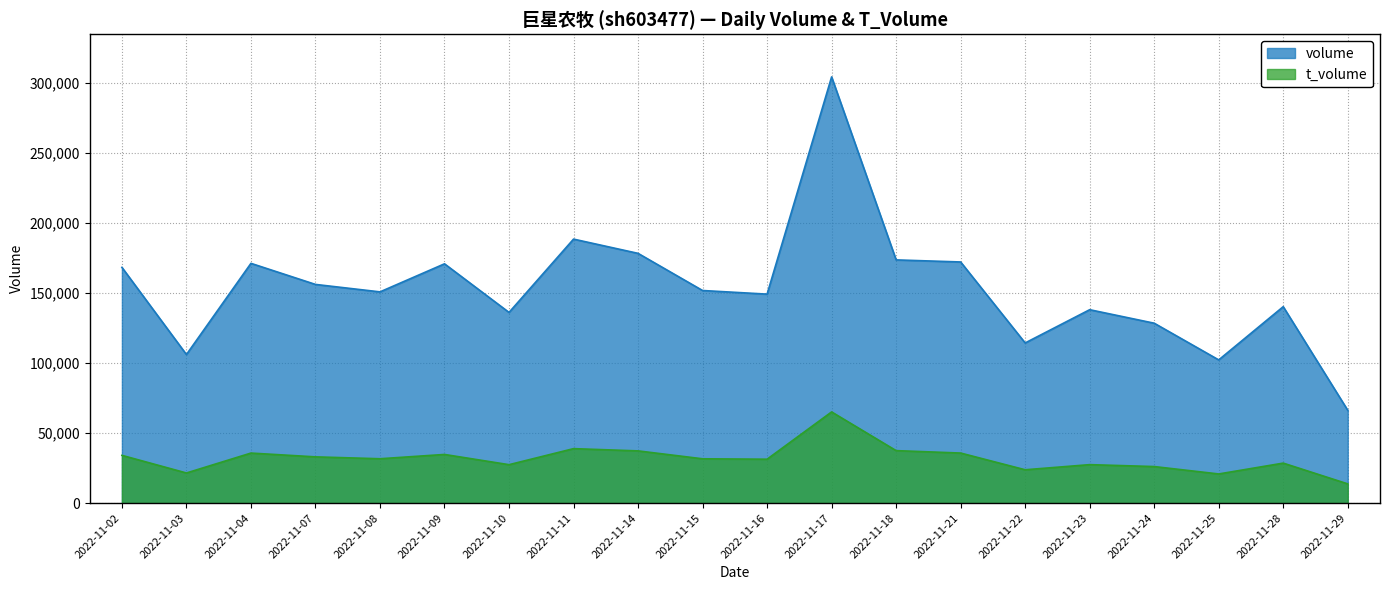

How many interior local valleys does the t_volume series have?

6